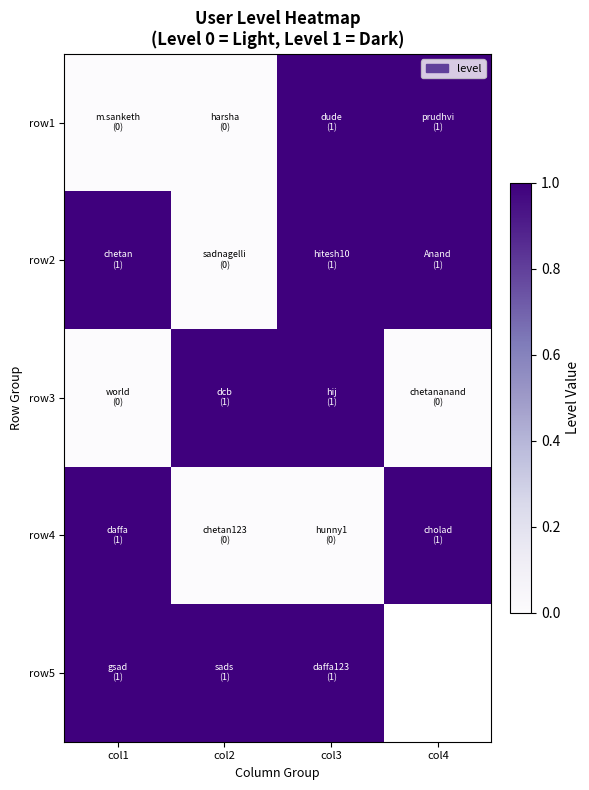

Is the value of row1 at col2 greater than the value of row4 at col4?

No